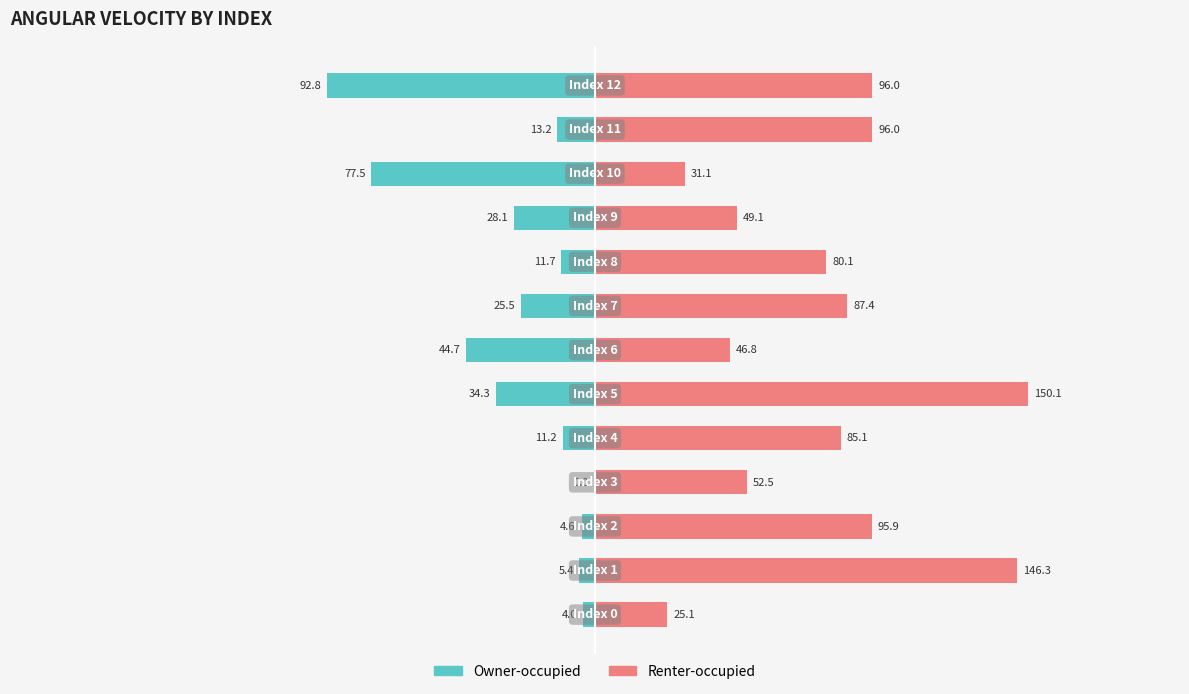

What is the value of the Owner-occupied bar at the 11th from the left?

-77.5